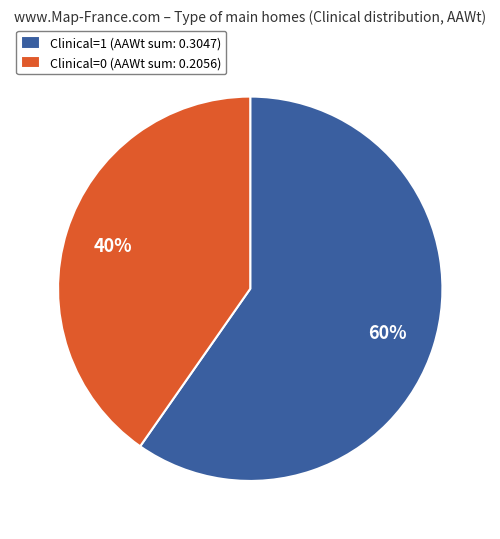

Is there a majority slice in this chart?

Yes